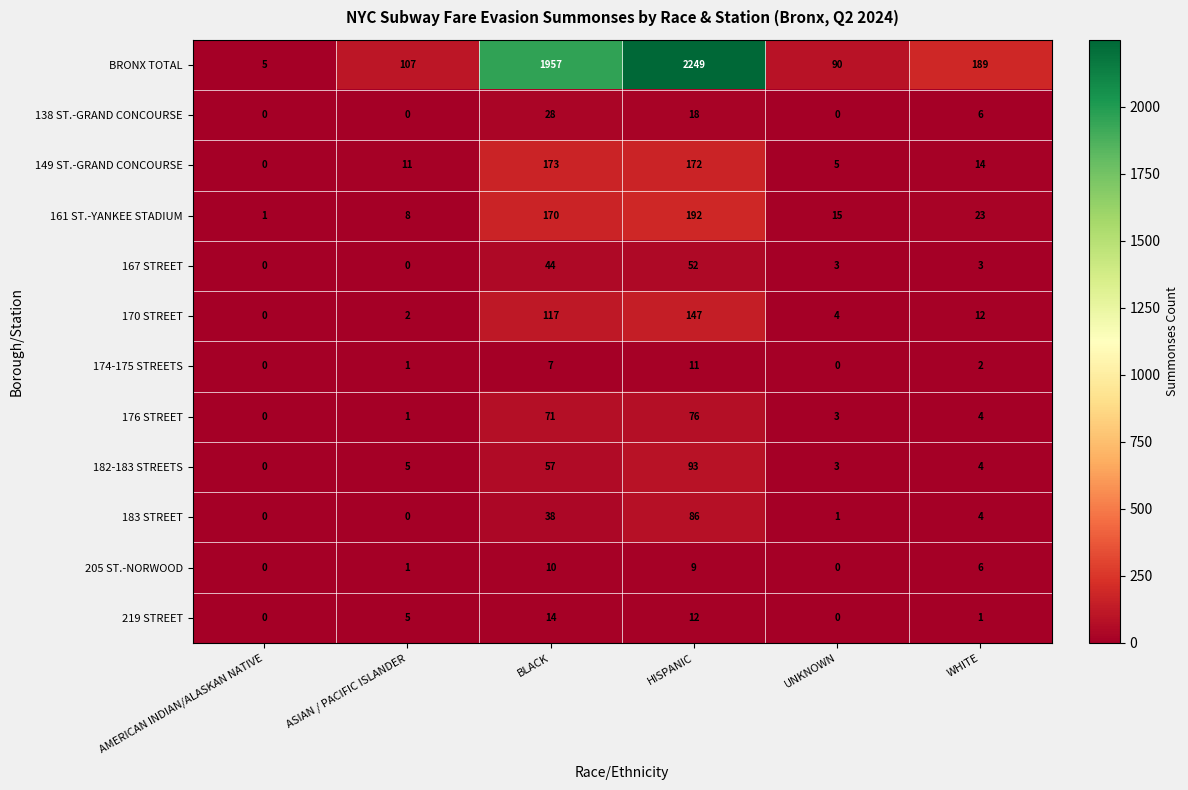

The value of 138 ST.-GRAND CONCOURSE at WHITE is 11. True or false?

False